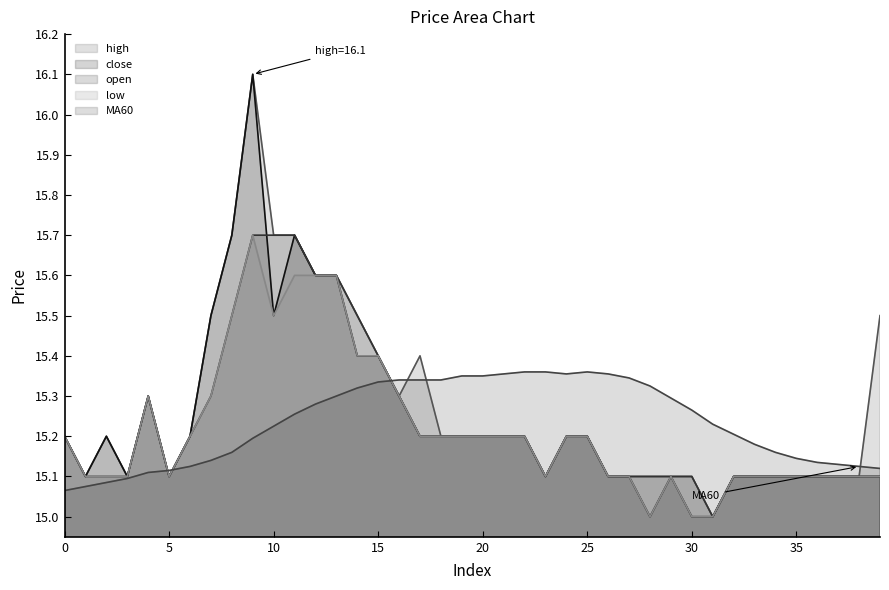

What is the spread (max minus min) of values at 19?

0.2